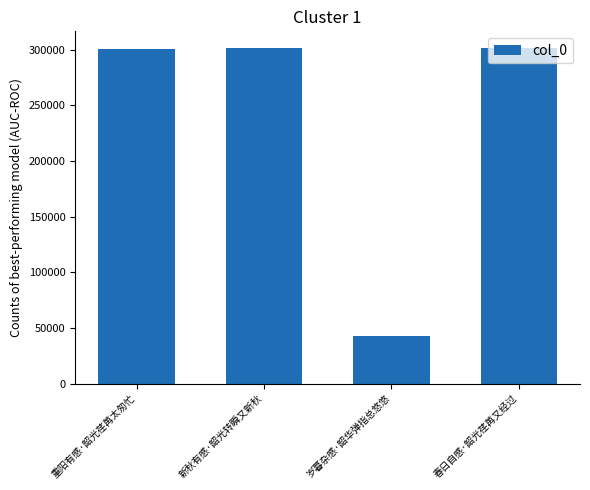

What is the average value?

236714